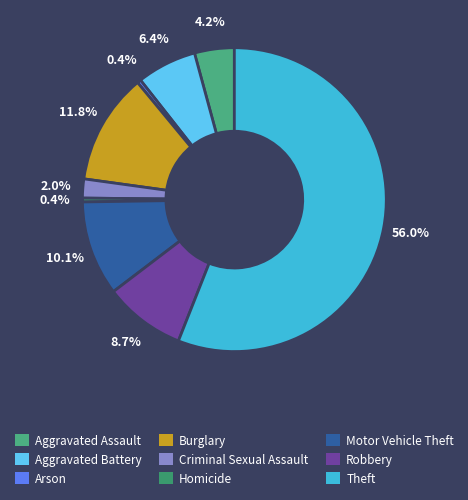

What is the smallest slice in the pie chart?

Arson